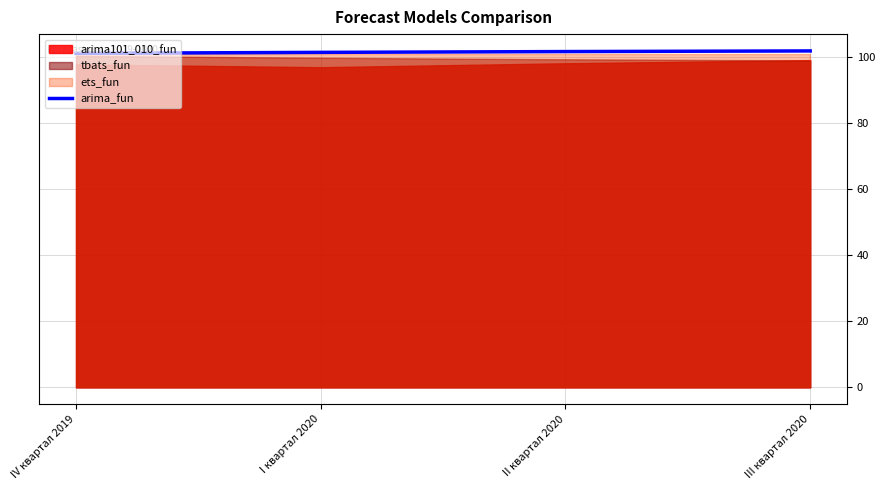

What is the difference between the maximum and minimum values?

0.7